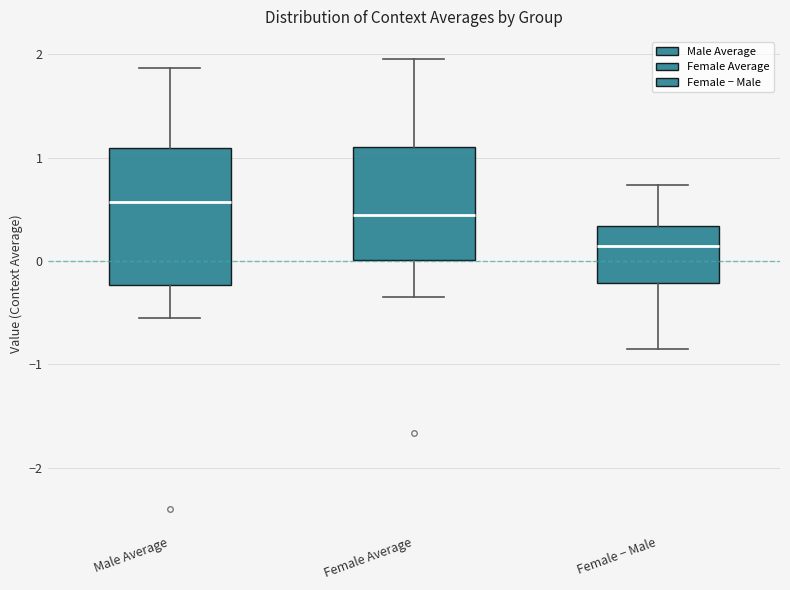

Where is the upper edge of the box for Male Average on the y-axis? The values are not printed on the chart, so give them approximately, as read against the axis.

1.1